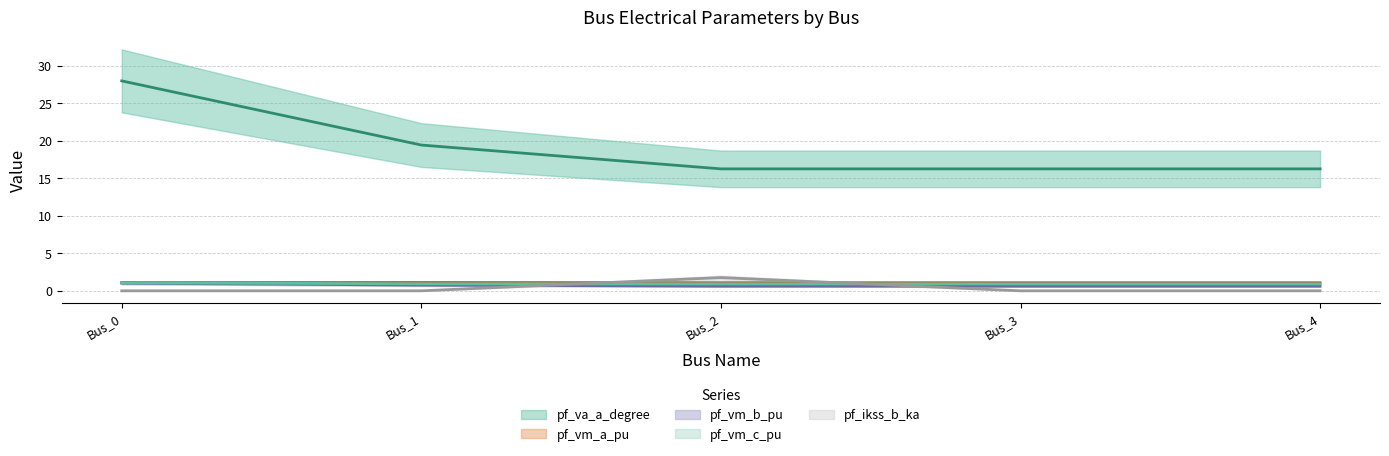

What is the maximum value shown in the chart?

28.0